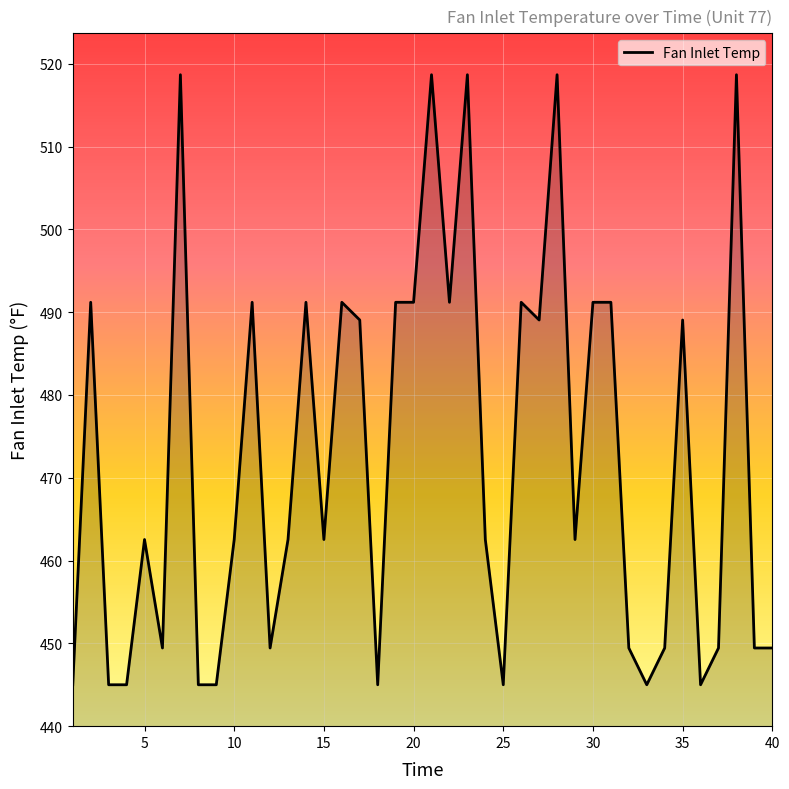

What is the greatest value displayed?

518.7